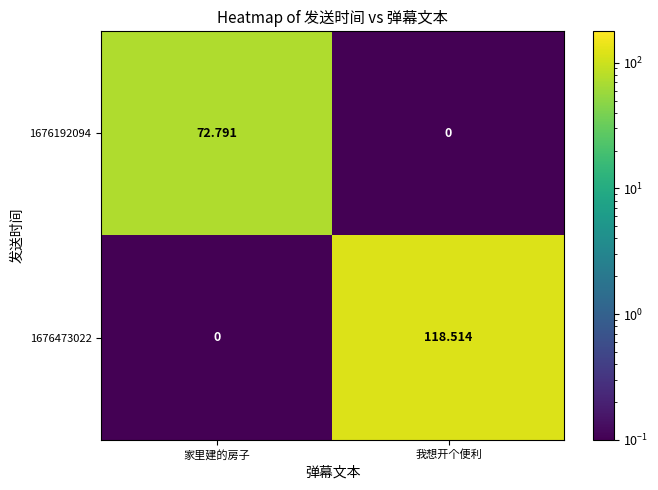

Where does the 1676192094 series first go above 72?

家里建的房子